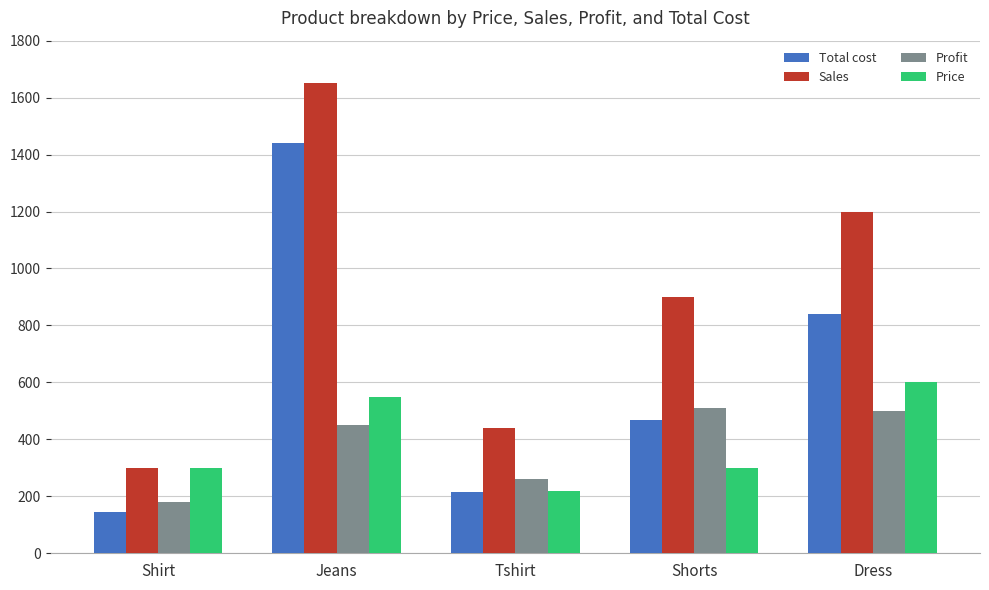

What is the sum of all Price values?

1970